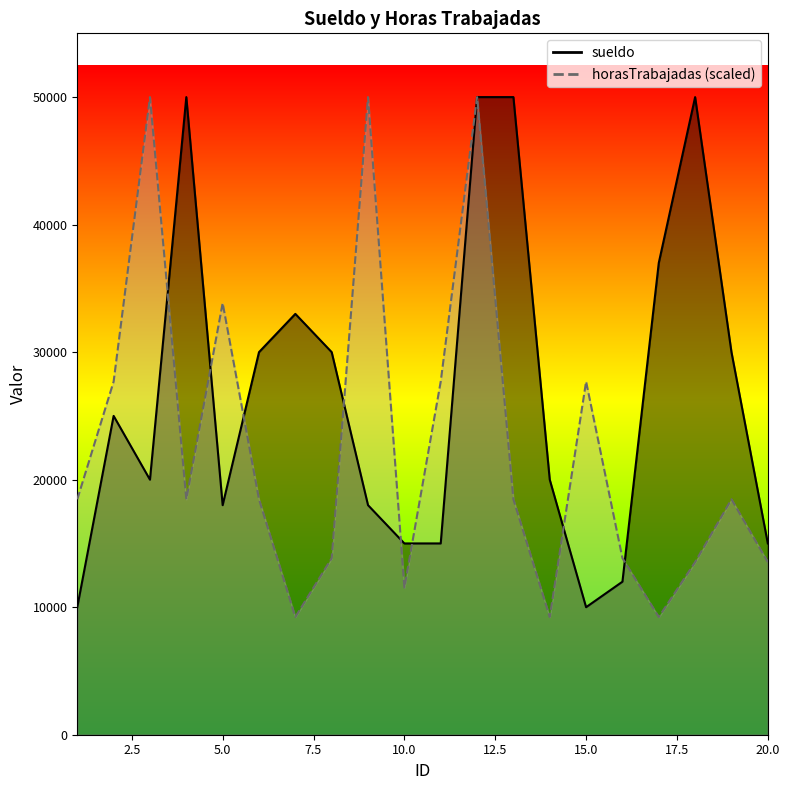

Rank the series by their average value, from highest to lowest.

sueldo, horasTrabajadas